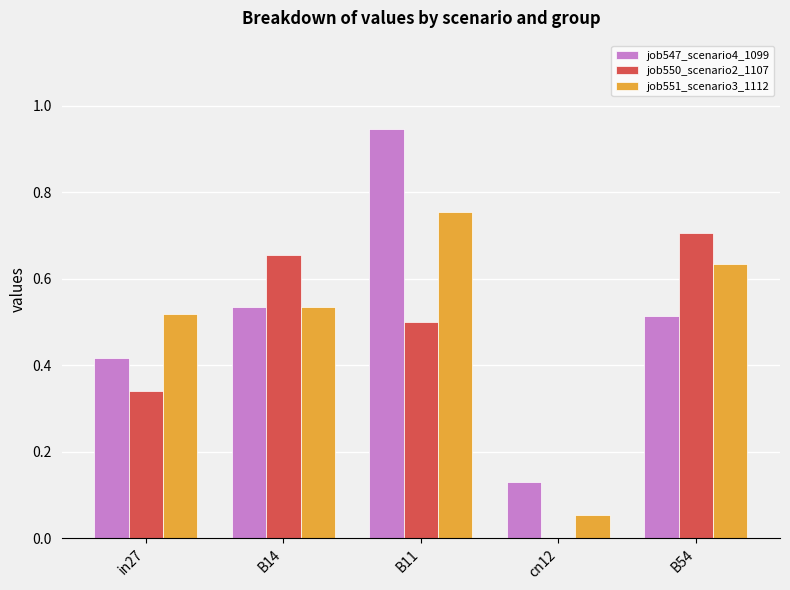

What is the sum of all job551_scenario3_1112 values?

2.5